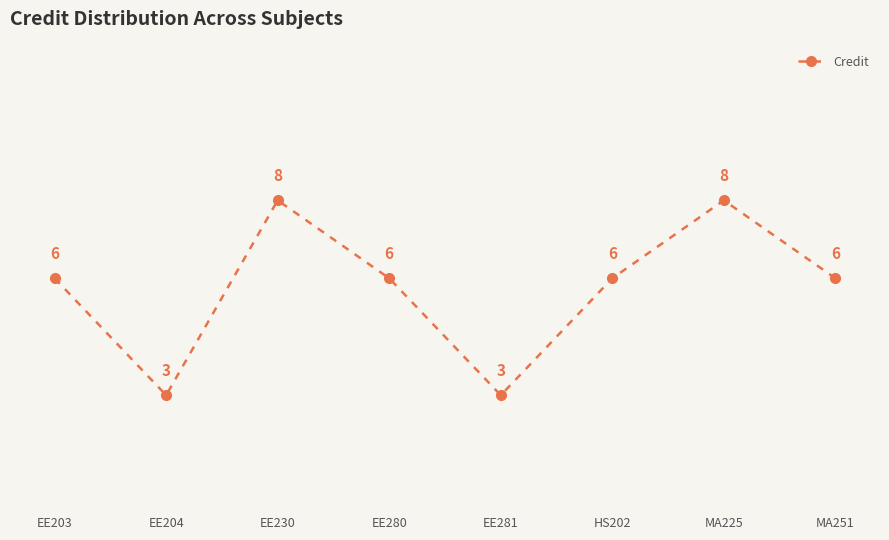

What is the maximum value shown in the chart?

8